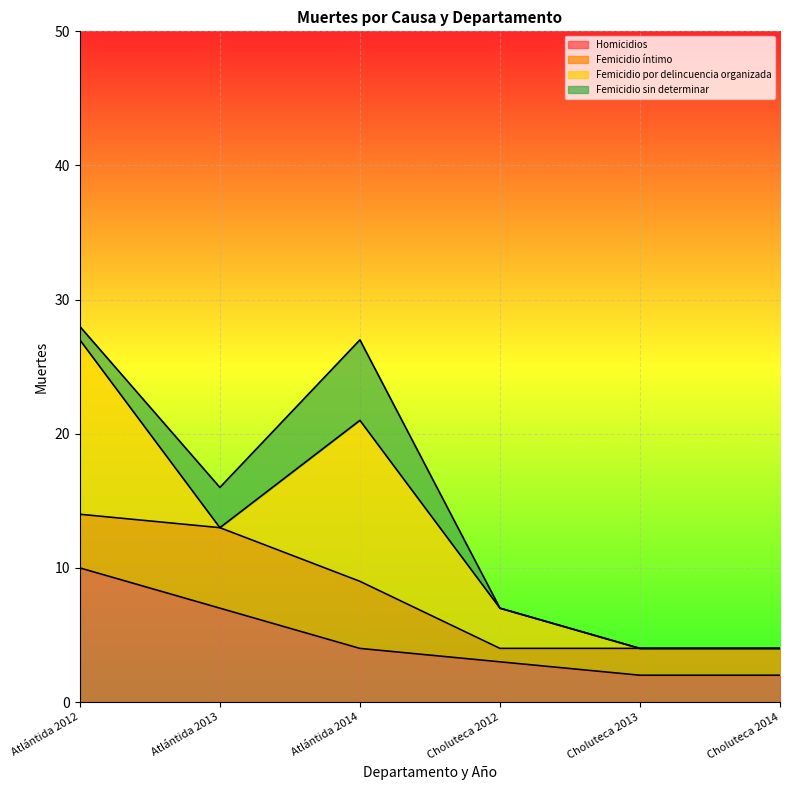

Between Atlántida 2012 and Choluteca 2014, which is larger?

Atlántida 2012